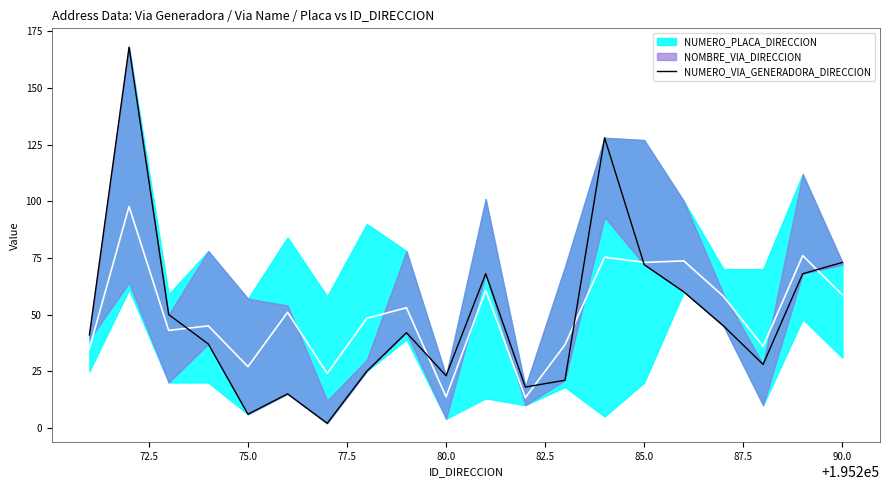

What is the sum of all values?

990